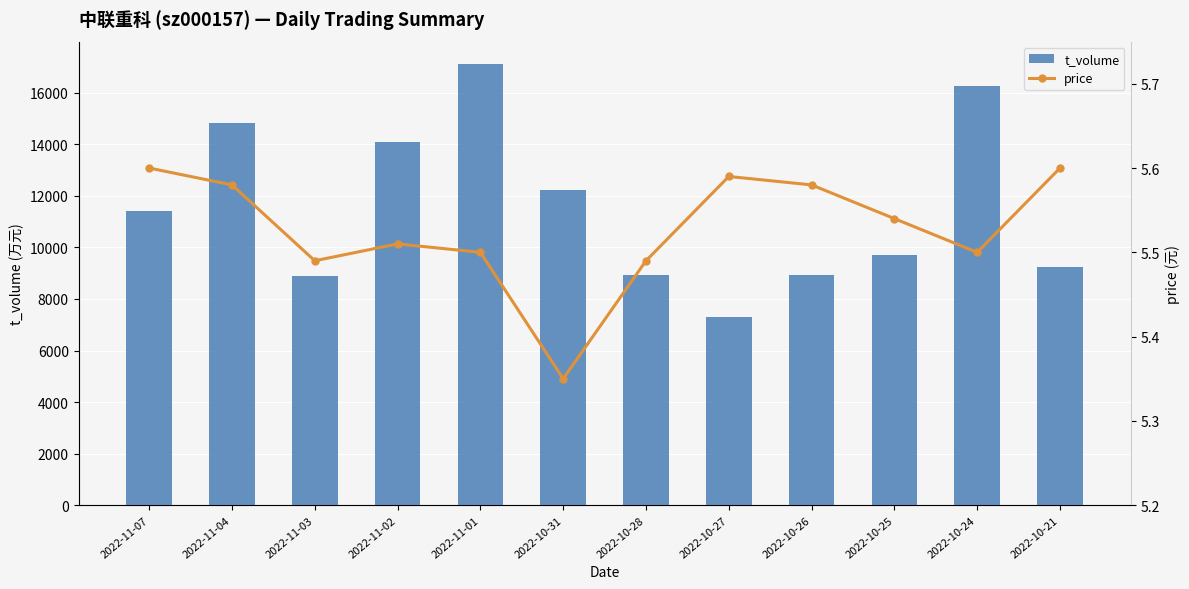

Is the value of t_volume at 2022-10-26 greater than the value of price at 2022-10-26?

Yes